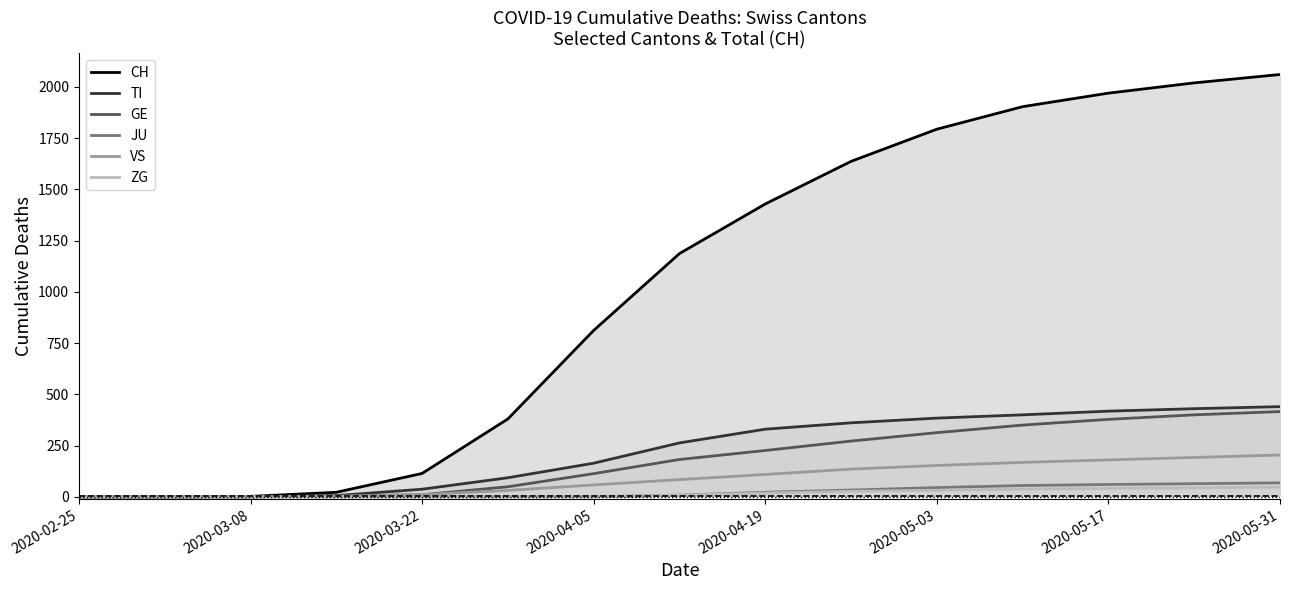

Does the chart display data point markers on the line(s)?

No